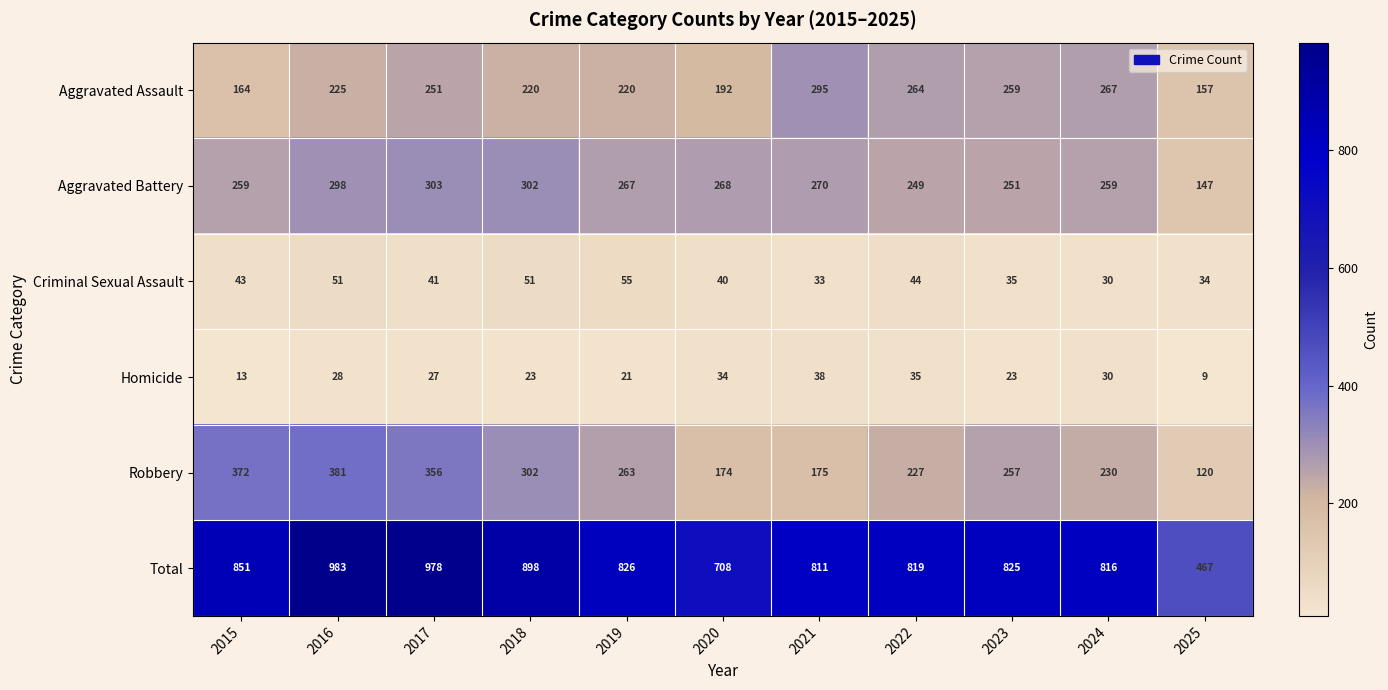

What is the sum of the Aggravated Assault values at 2018 and 2017?

471